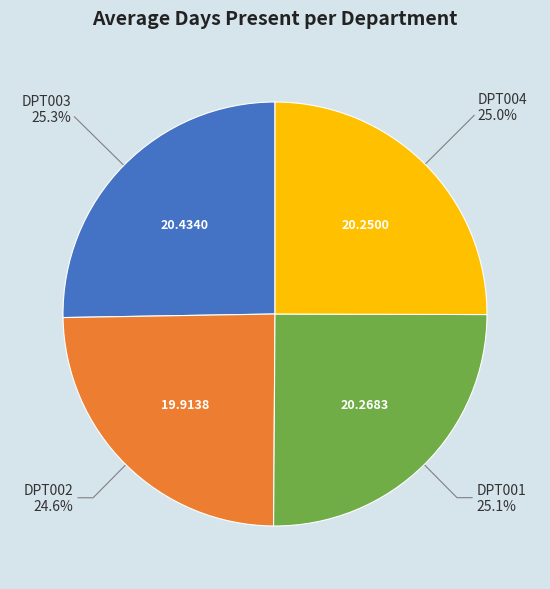

What percentage is NOT represented by DPT003?

74.7%